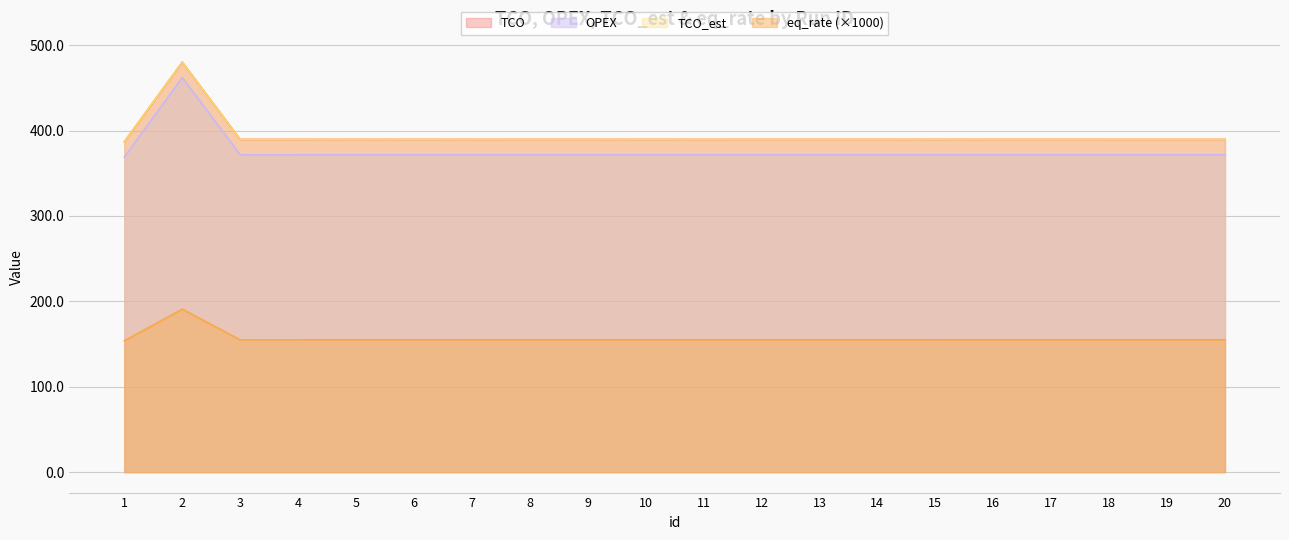

Does the chart display data point markers on the line(s)?

No